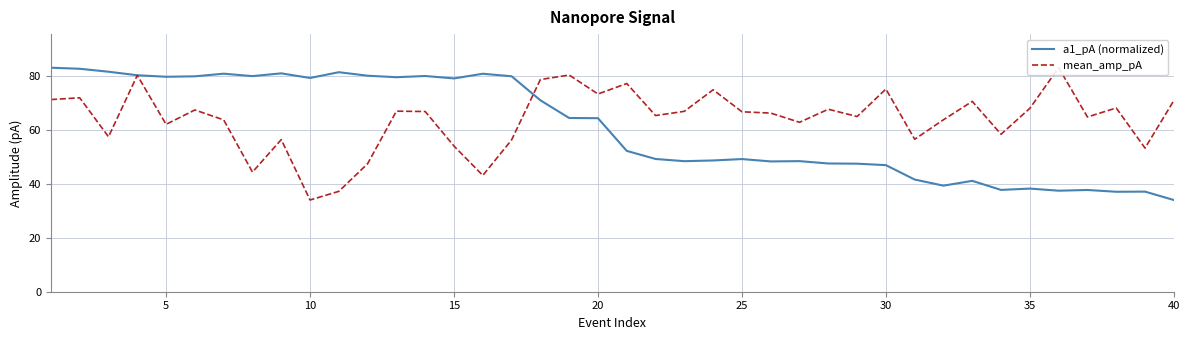

What is the lowest value of the mean_amp_pA series?

34.1